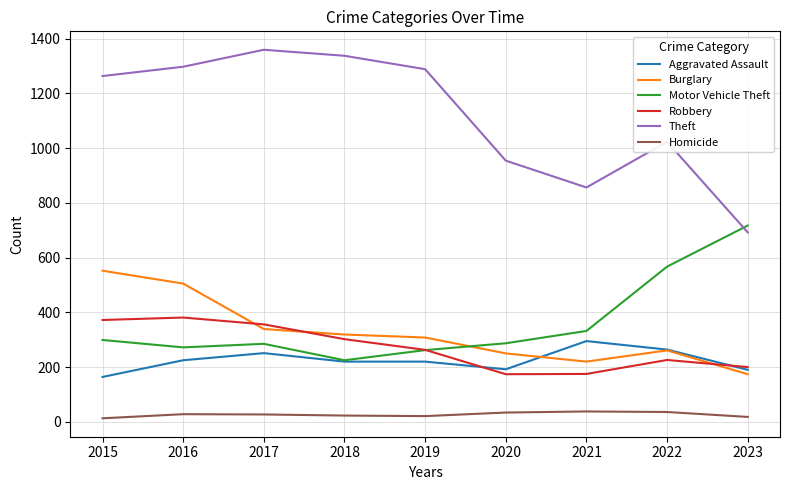

True or false: Burglary has a value of 552 at 2015.

True